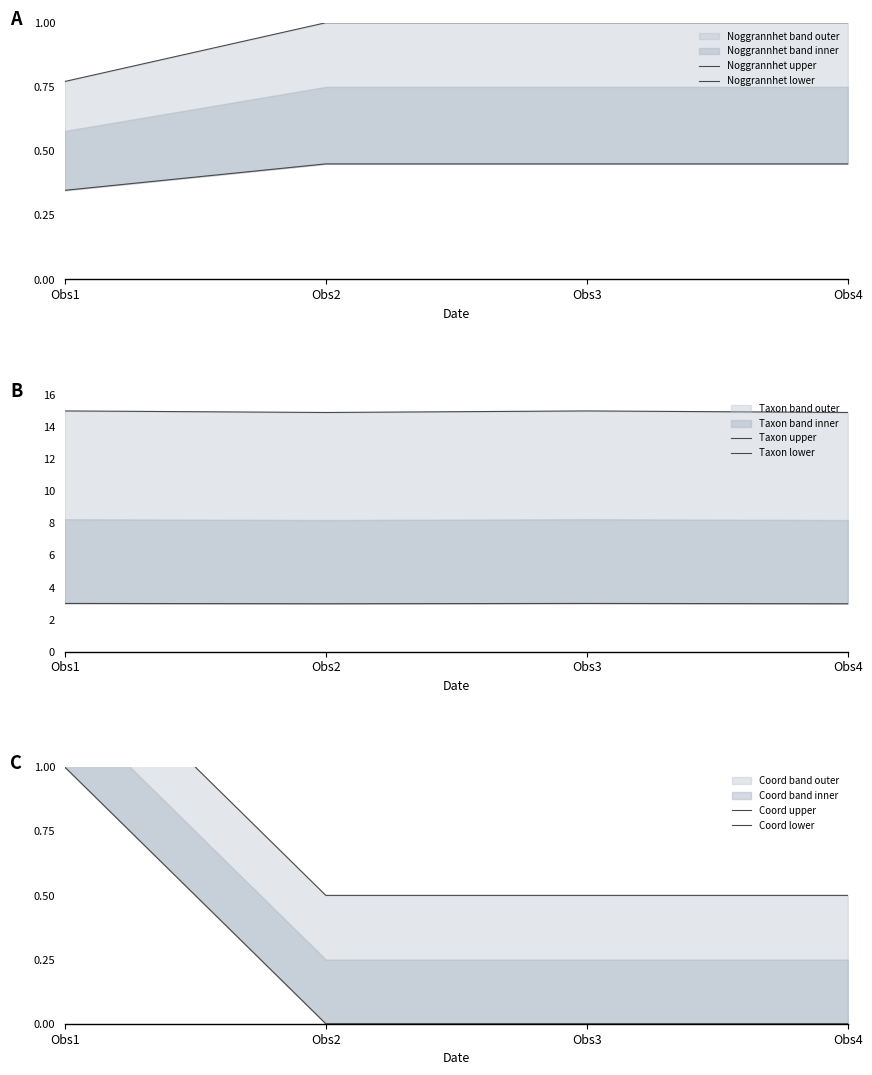

True or false: Taxon upper and Taxon lower intersect in this chart.

False